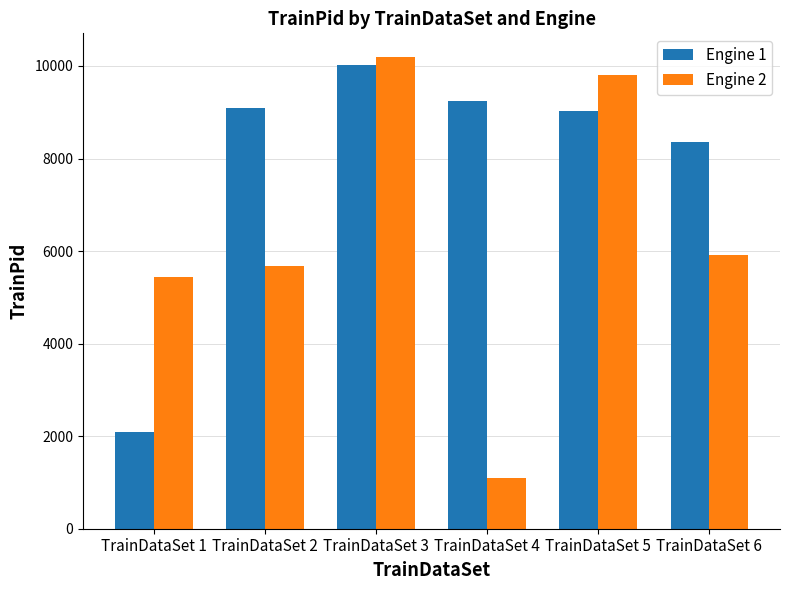

What are all the series names shown in the legend?

Engine 1, Engine 2